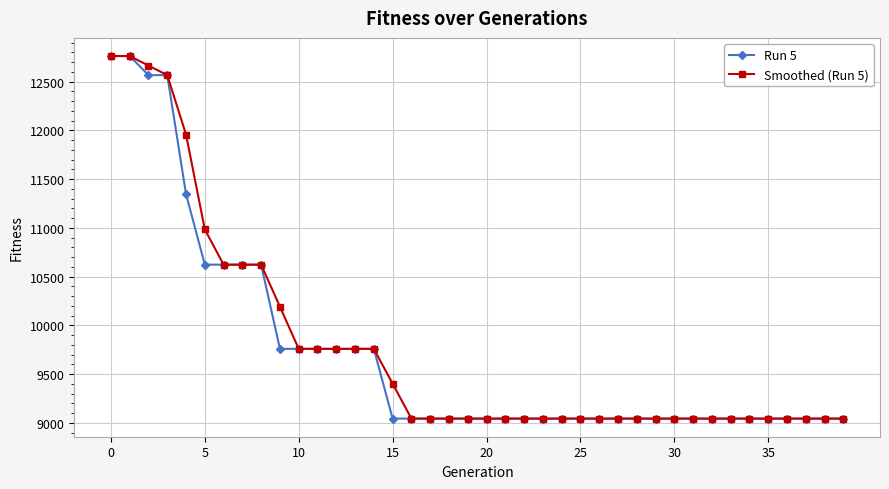

What is the minimum value for Run 5?

9045